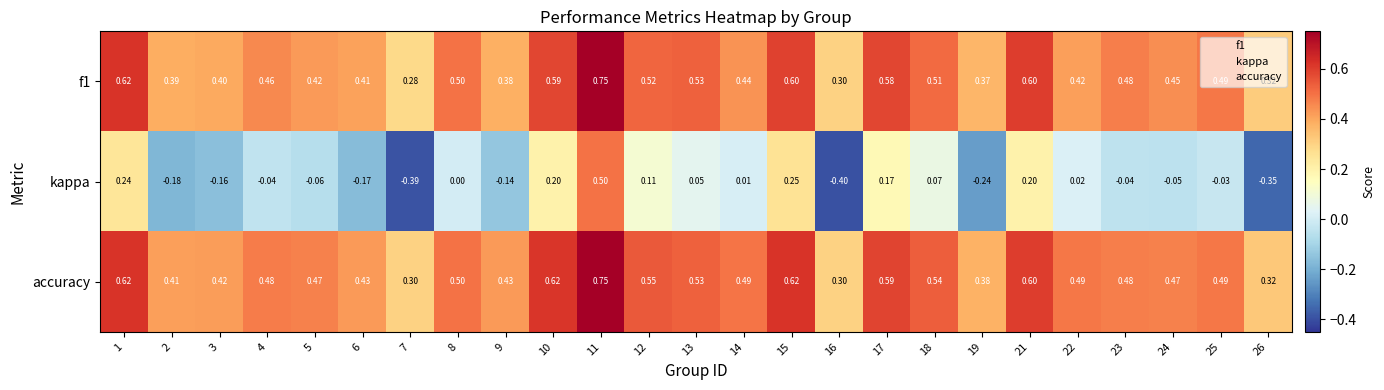

At which category is the sum across all series the highest?

11